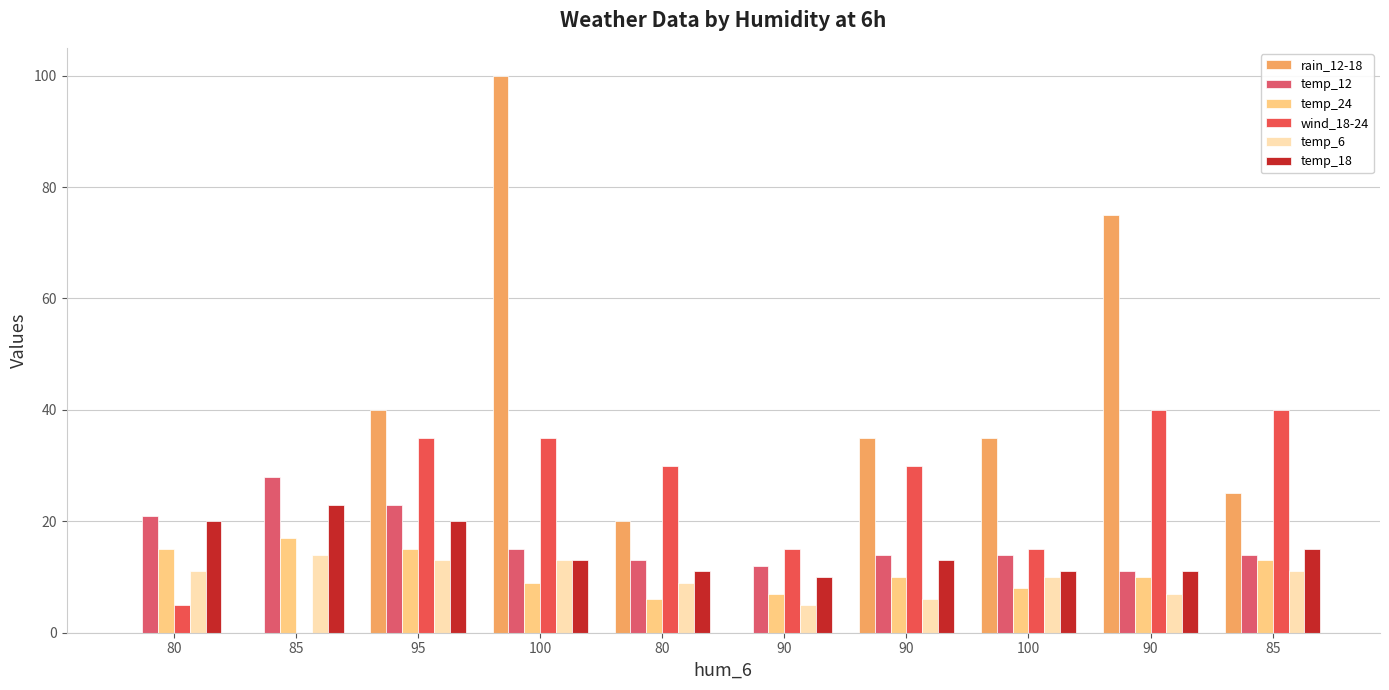

How many groups of bars are there?

10